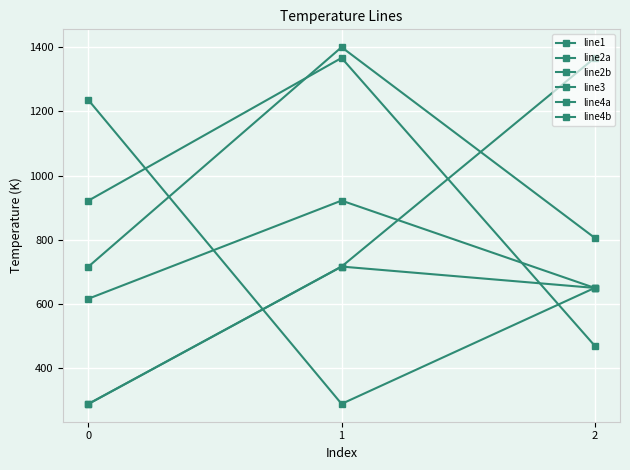

At which category does the chart reach its peak across all series?

1